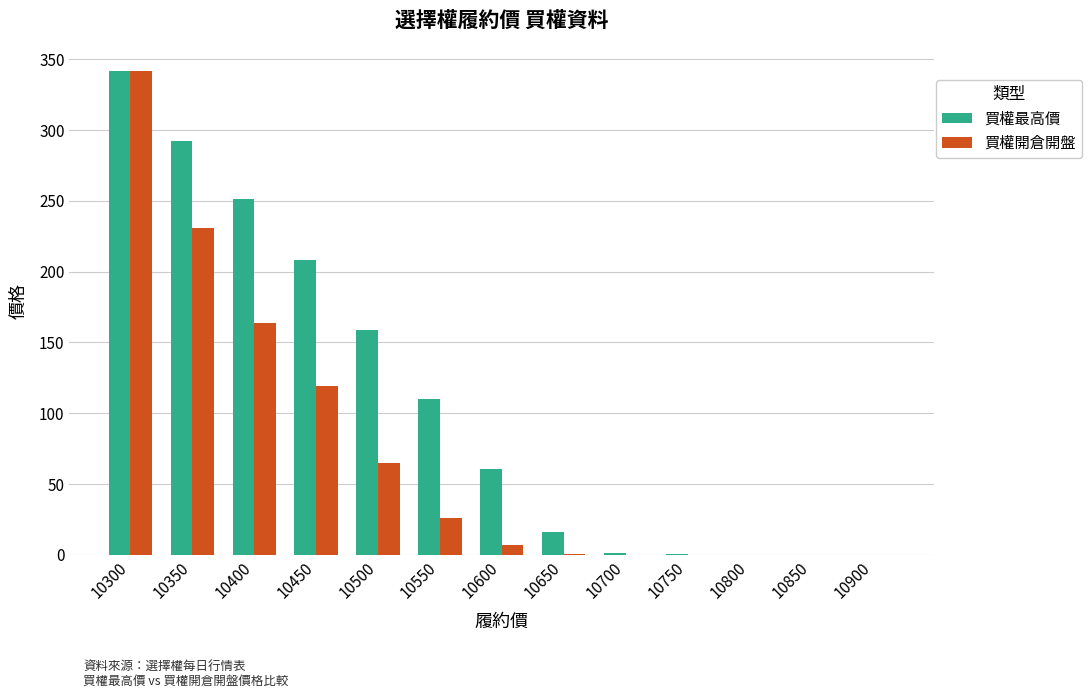

What is the spread (max minus min) of values at 10450?

89.0